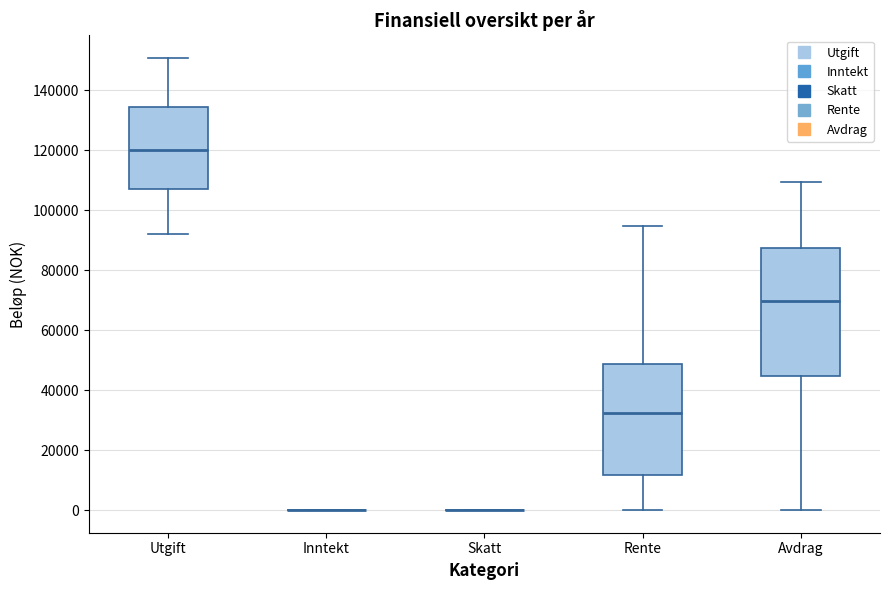

Comparing the boxes themselves (not the whiskers), which one is the tallest?

Avdrag